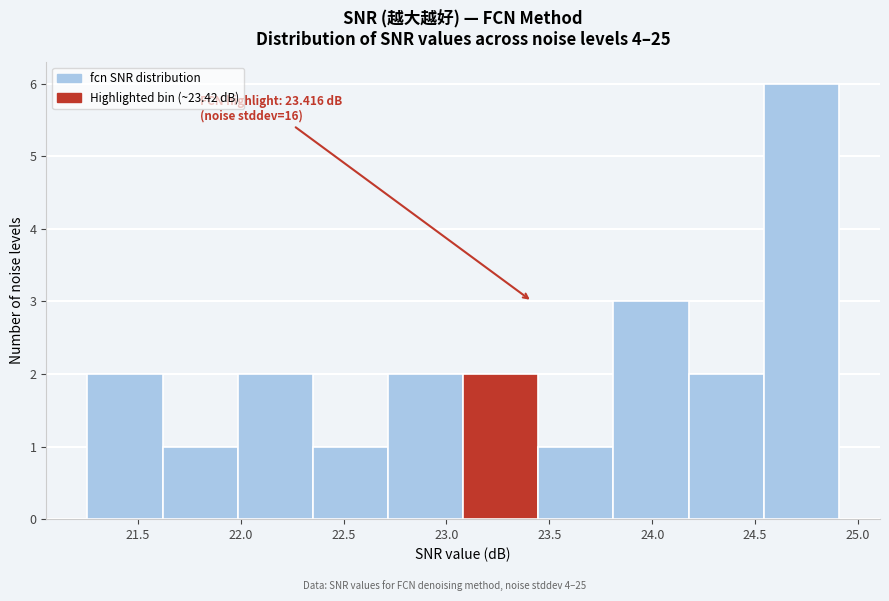

Over which range of the x-axis is the bar tallest?

24.55 to 24.90